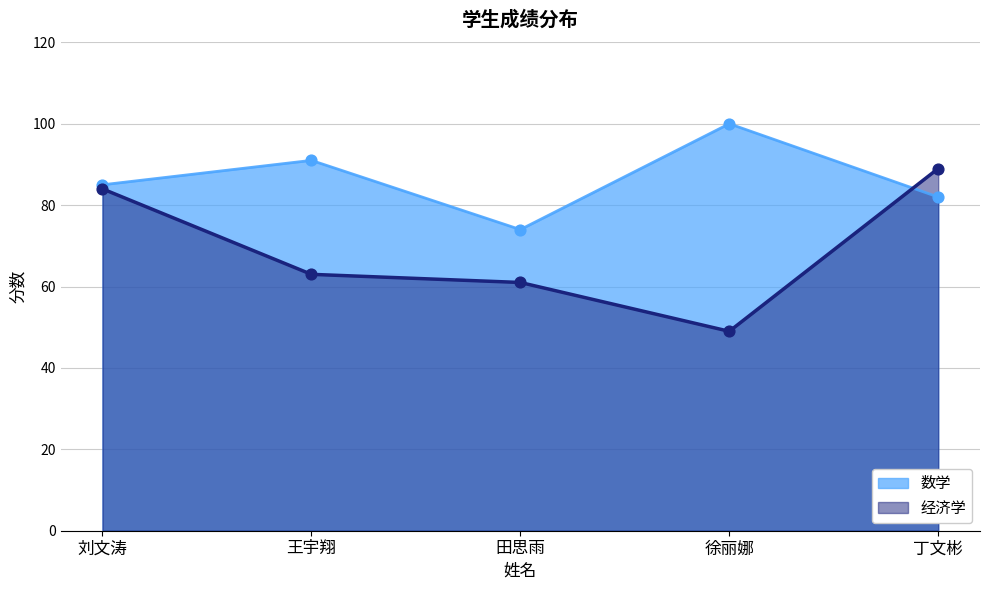

At which category is the sum across all series the highest?

丁文彬